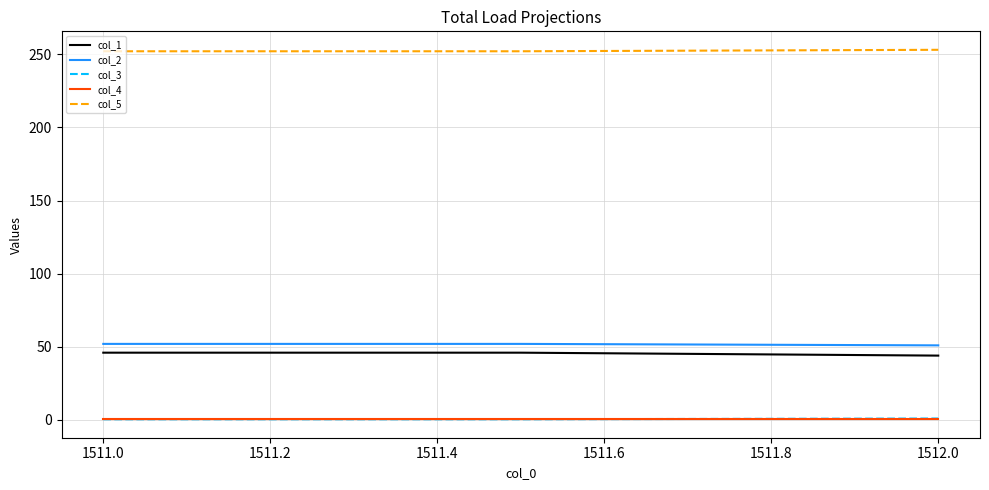

Which series has the largest total across all categories?

col_5